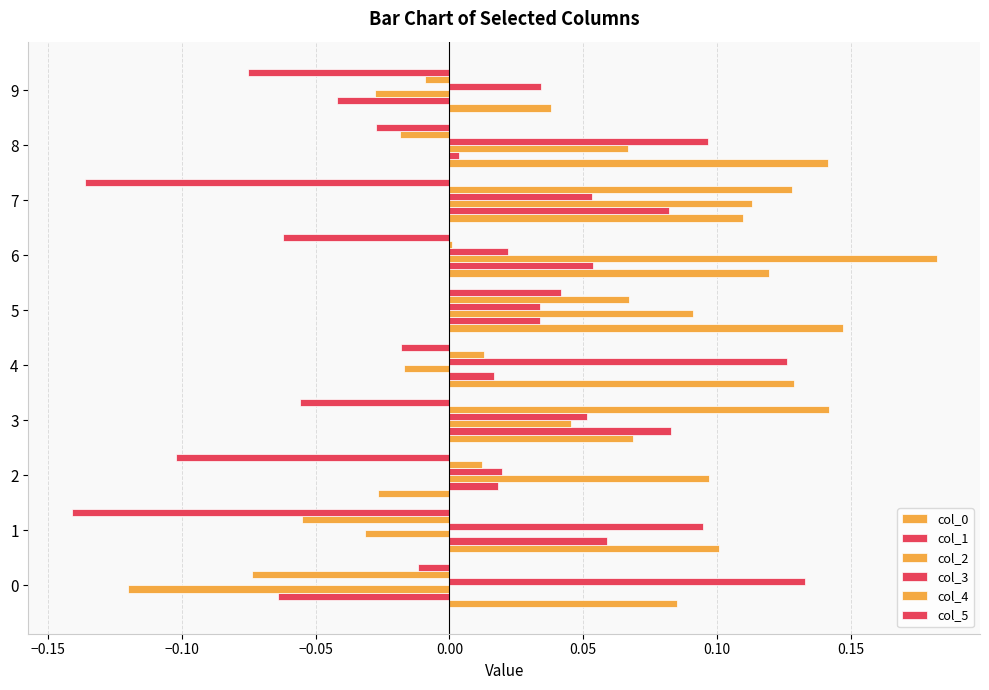

What is the highest value of the col_3 series?

0.1